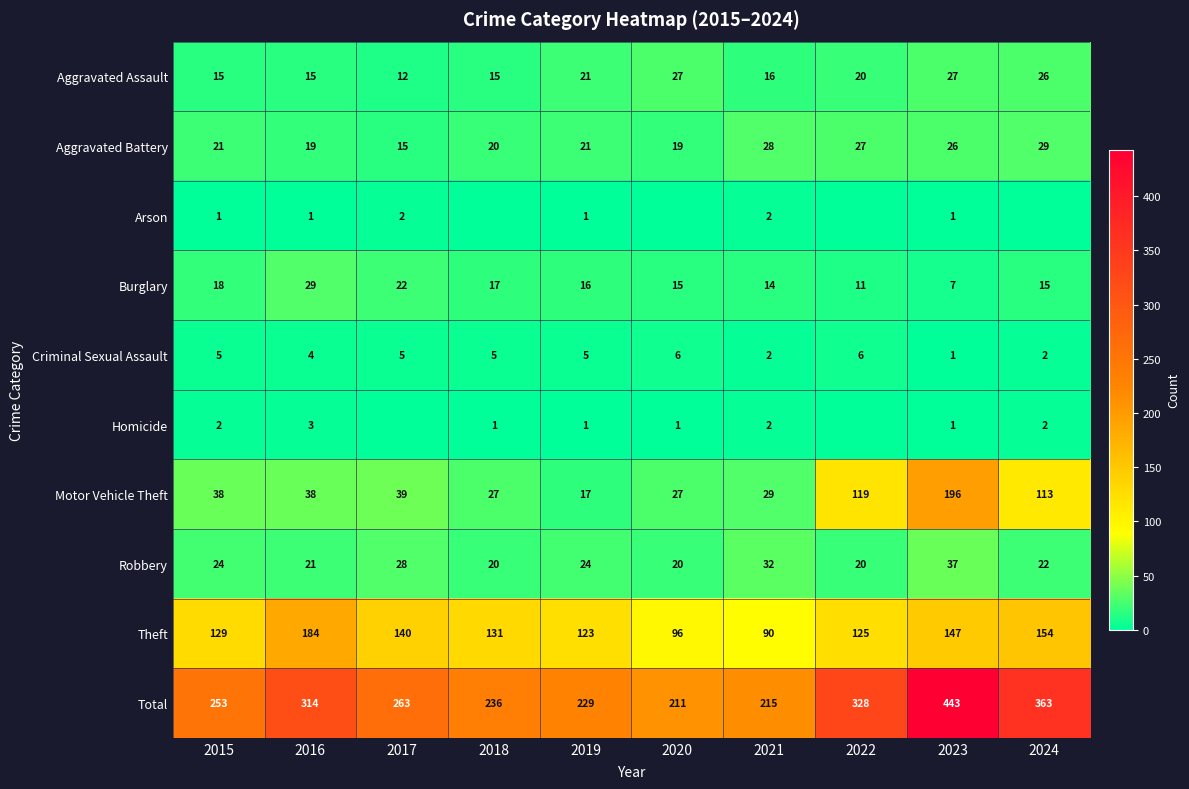

At which label is Theft closest to 137?

2017